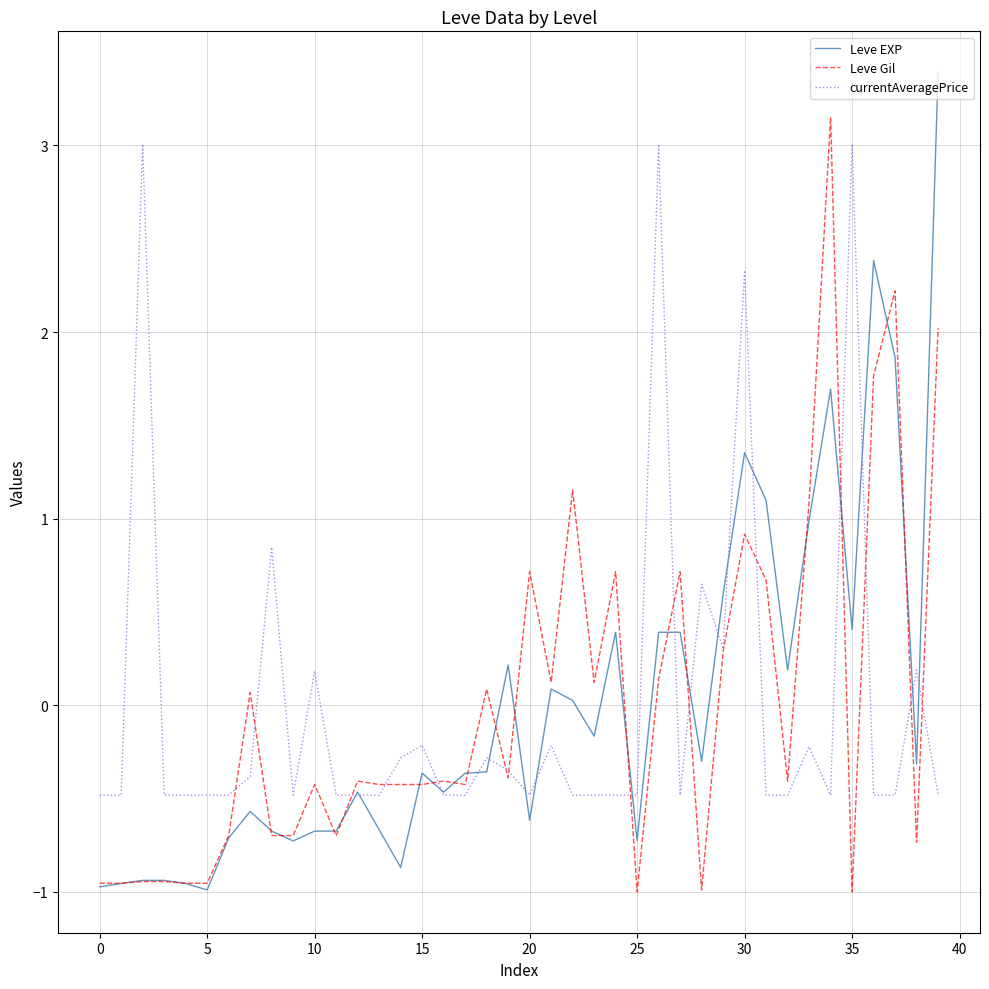

What is the greatest value displayed?

3.4